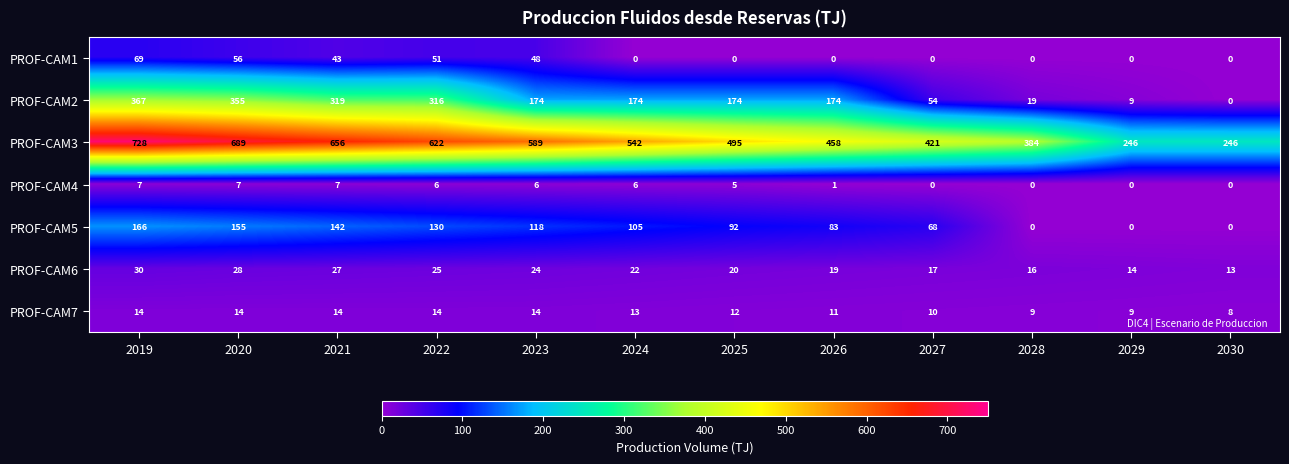

What is the greatest value displayed?

728